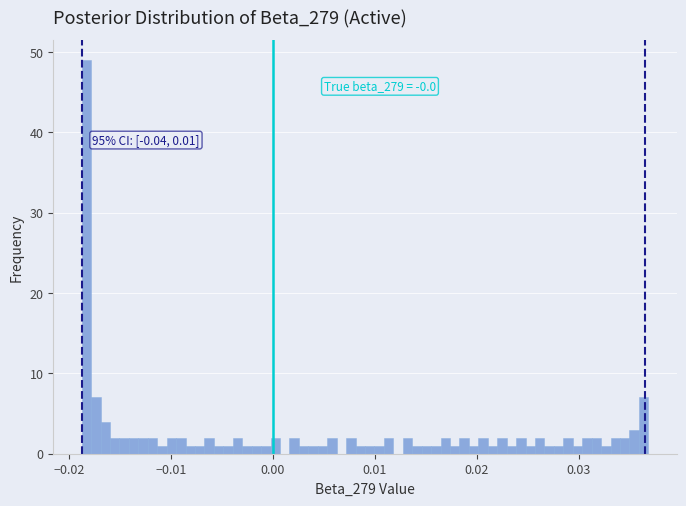

Around what value on the x-axis is the tallest bar? Give the approximate position of its centre, as read against the axis.

-0.018